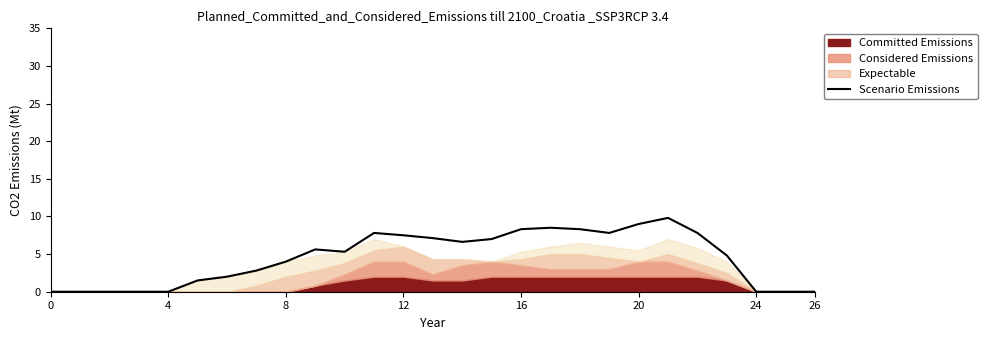

What is the difference between the second highest and minimum values?

9.0